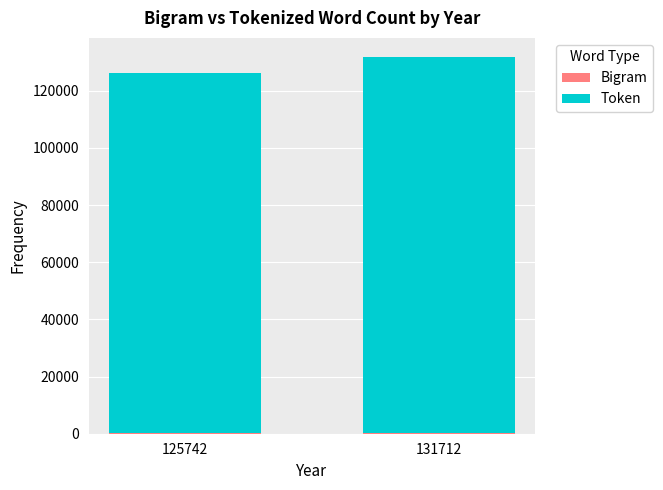

At which category is the sum across all series the highest?

131712